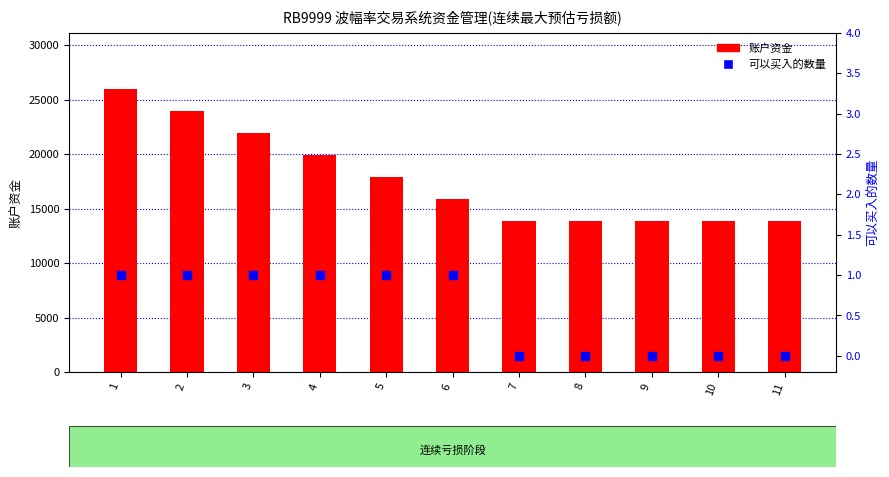

At which category is the sum across all series the highest?

1